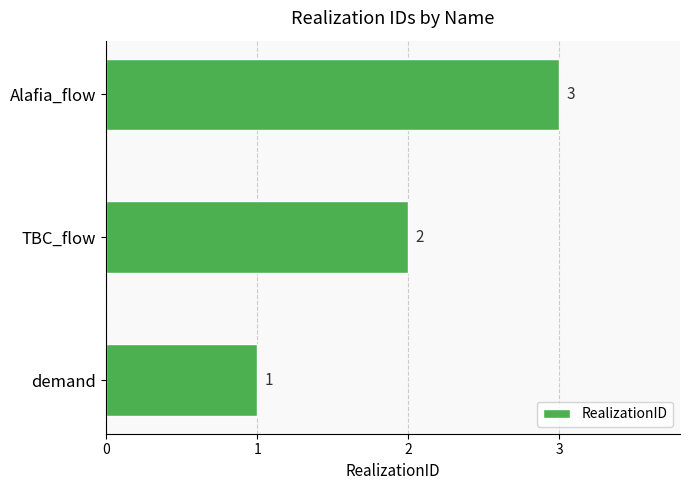

What is the minimum value shown in the chart?

1